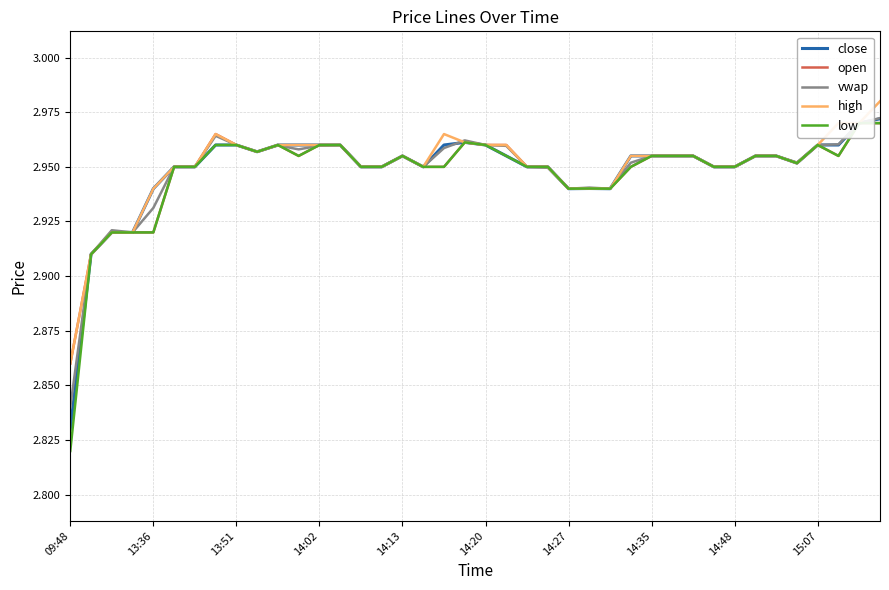

Which category has the highest value across all series?

39